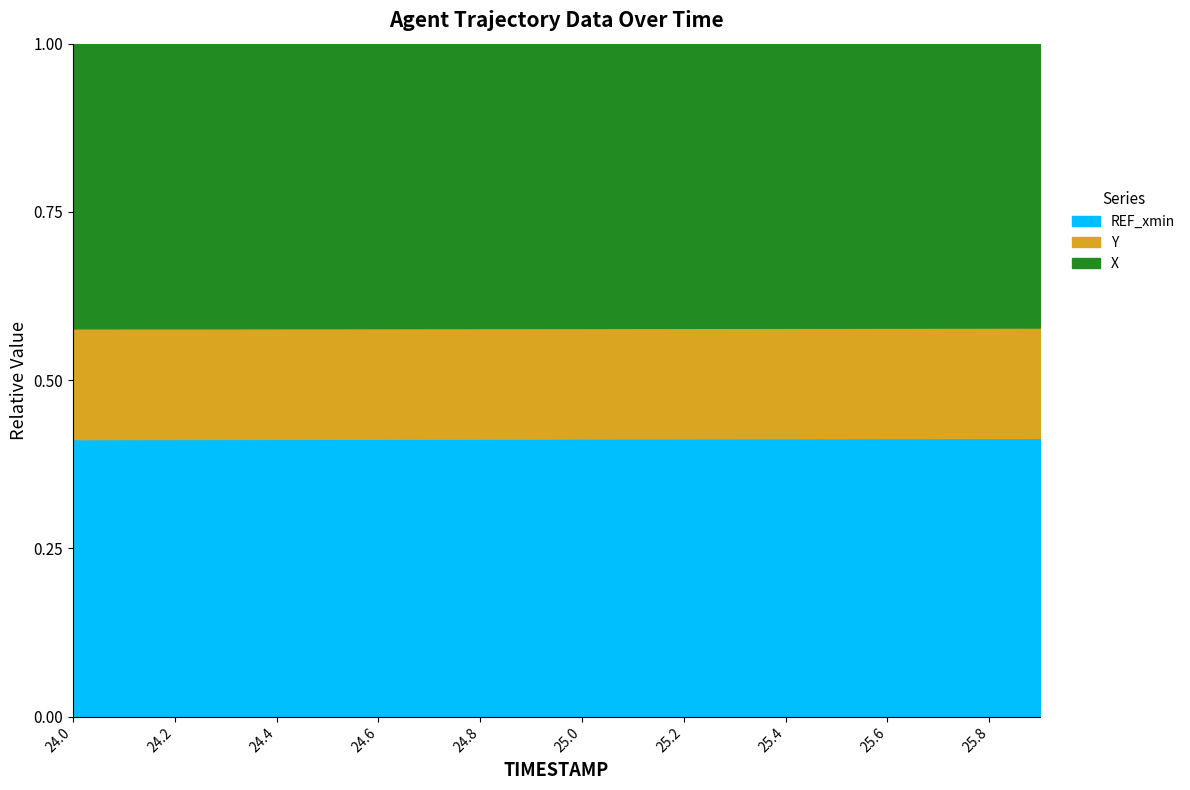

At which category is the sum across all series the highest?

25.9